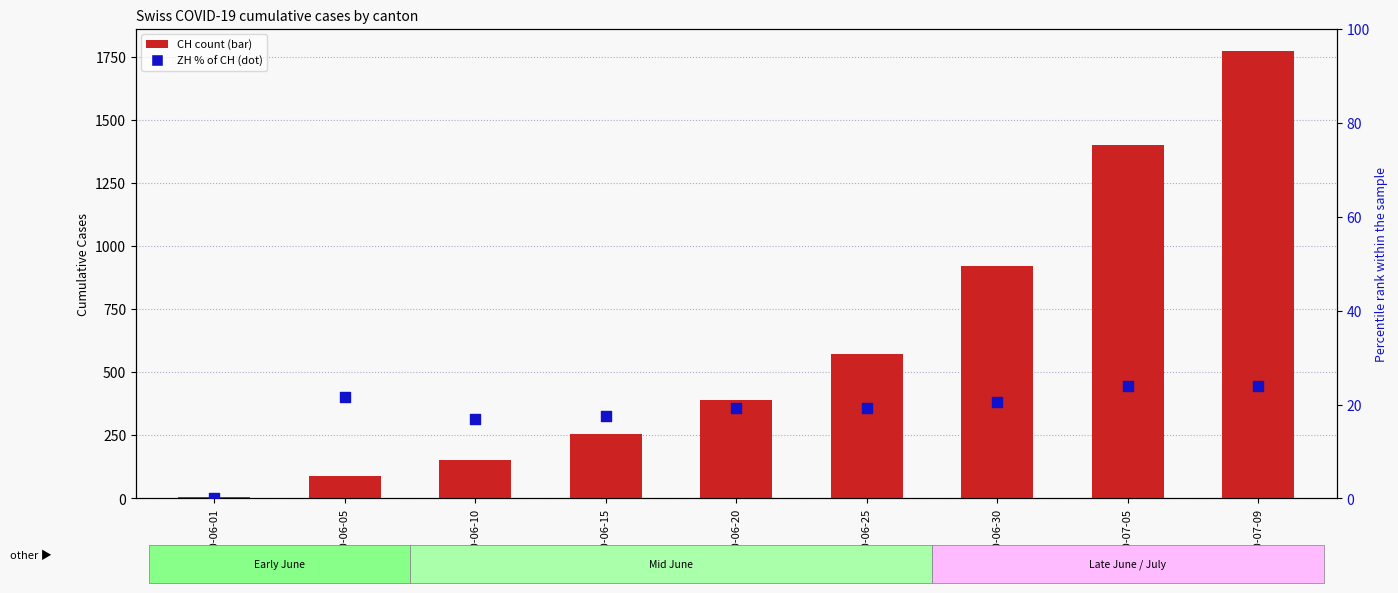

At which category is the sum across all series the highest?

2020-07-09